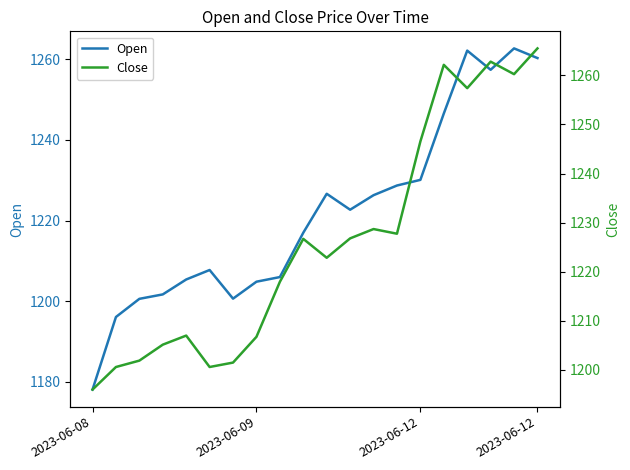

How many intersections are there between Open and Close?

10